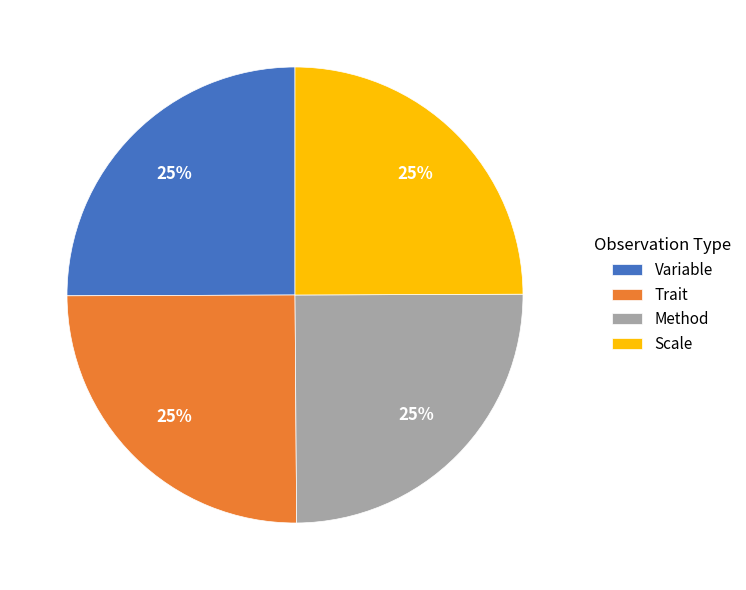

Is it true that Method is 25% of the pie?

True